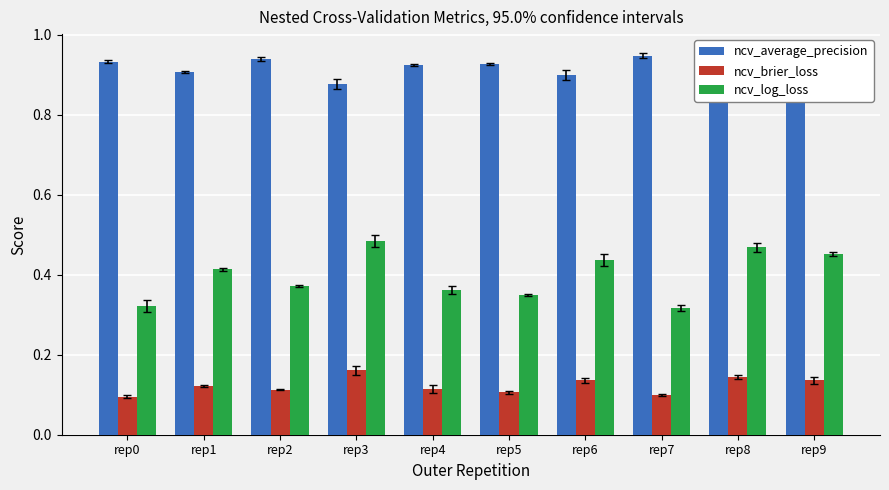

How many data points does each series have?

10